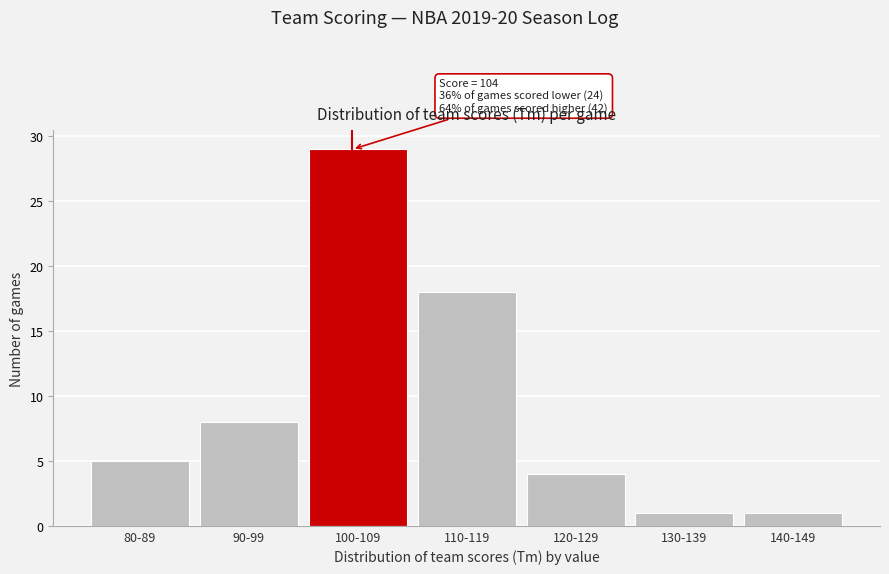

Reading right to left, extract all data points from this chart.

1	1	4	18	29	8	5